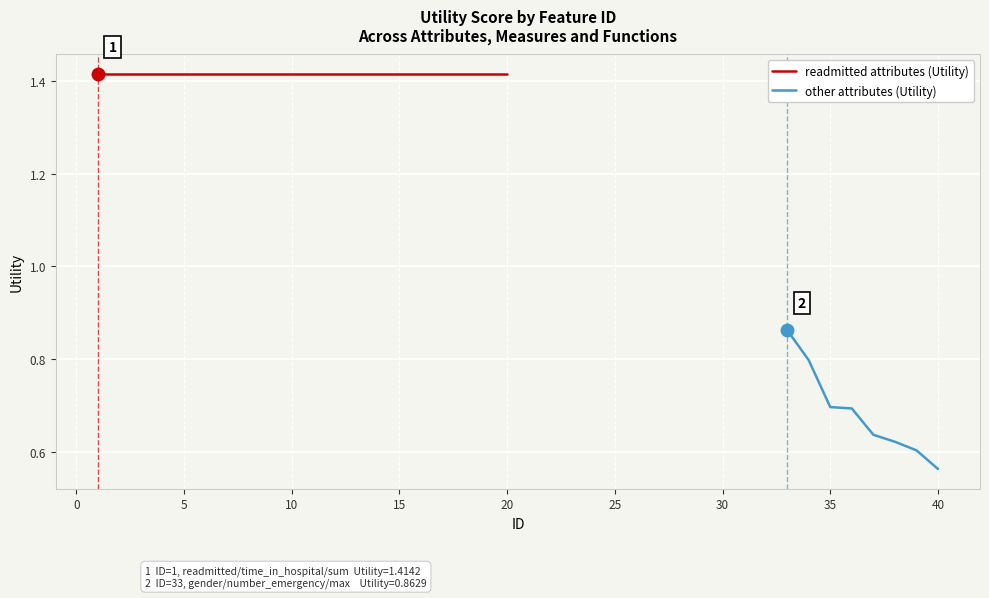

What is the value of the 4th point from the left?

1.4